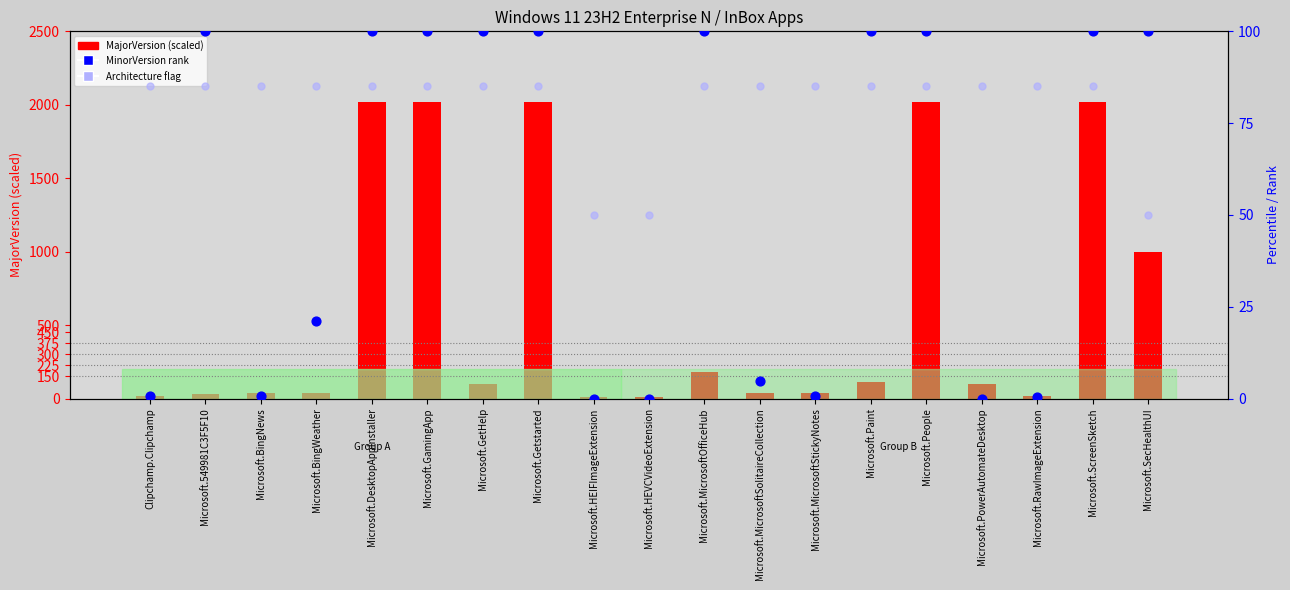

Which series has the largest total across all categories?

MajorVersion (×10 if <100)